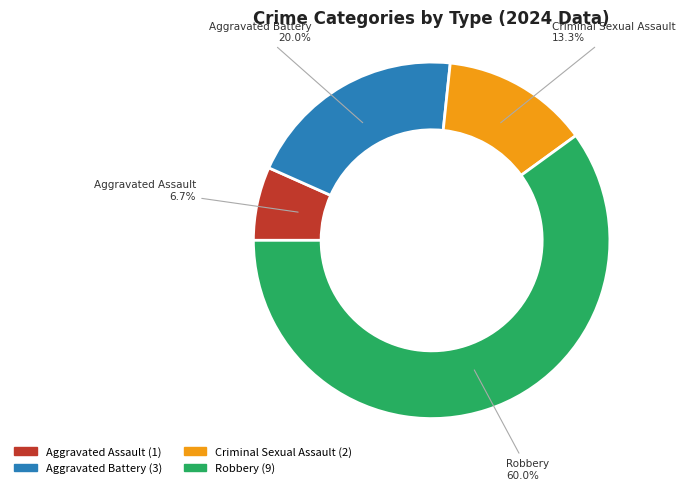

What is the total percentage of Criminal Sexual Assault and Robbery?

73.3%